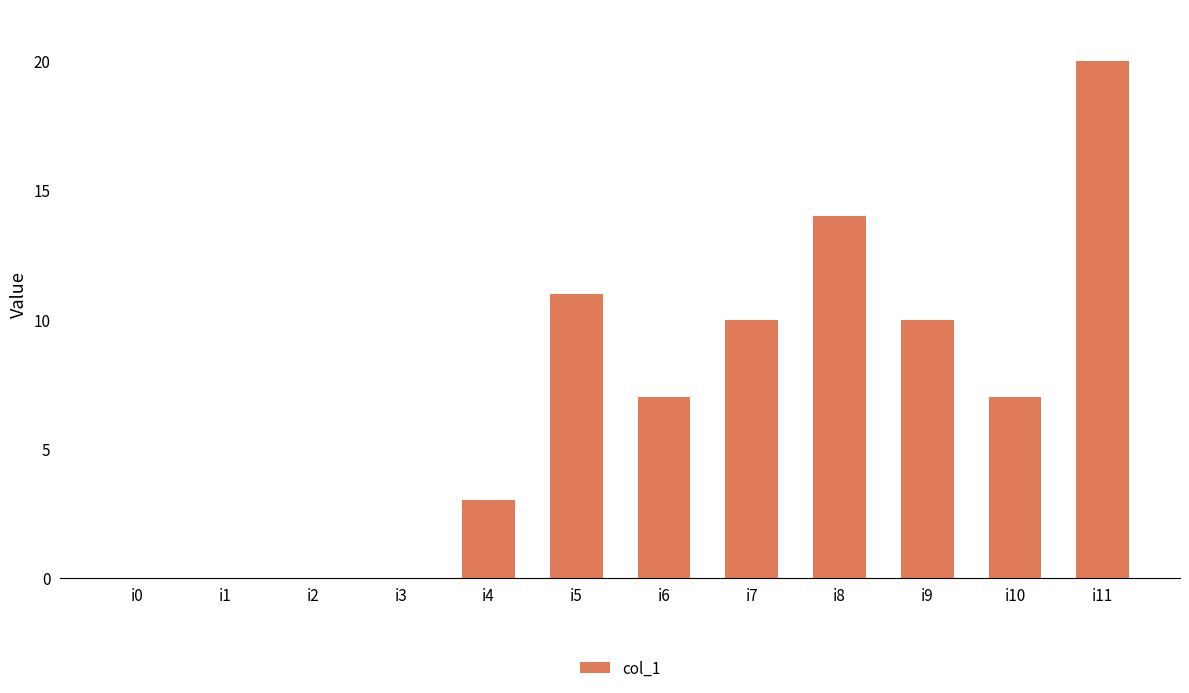

What is the maximum value shown in the chart?

20